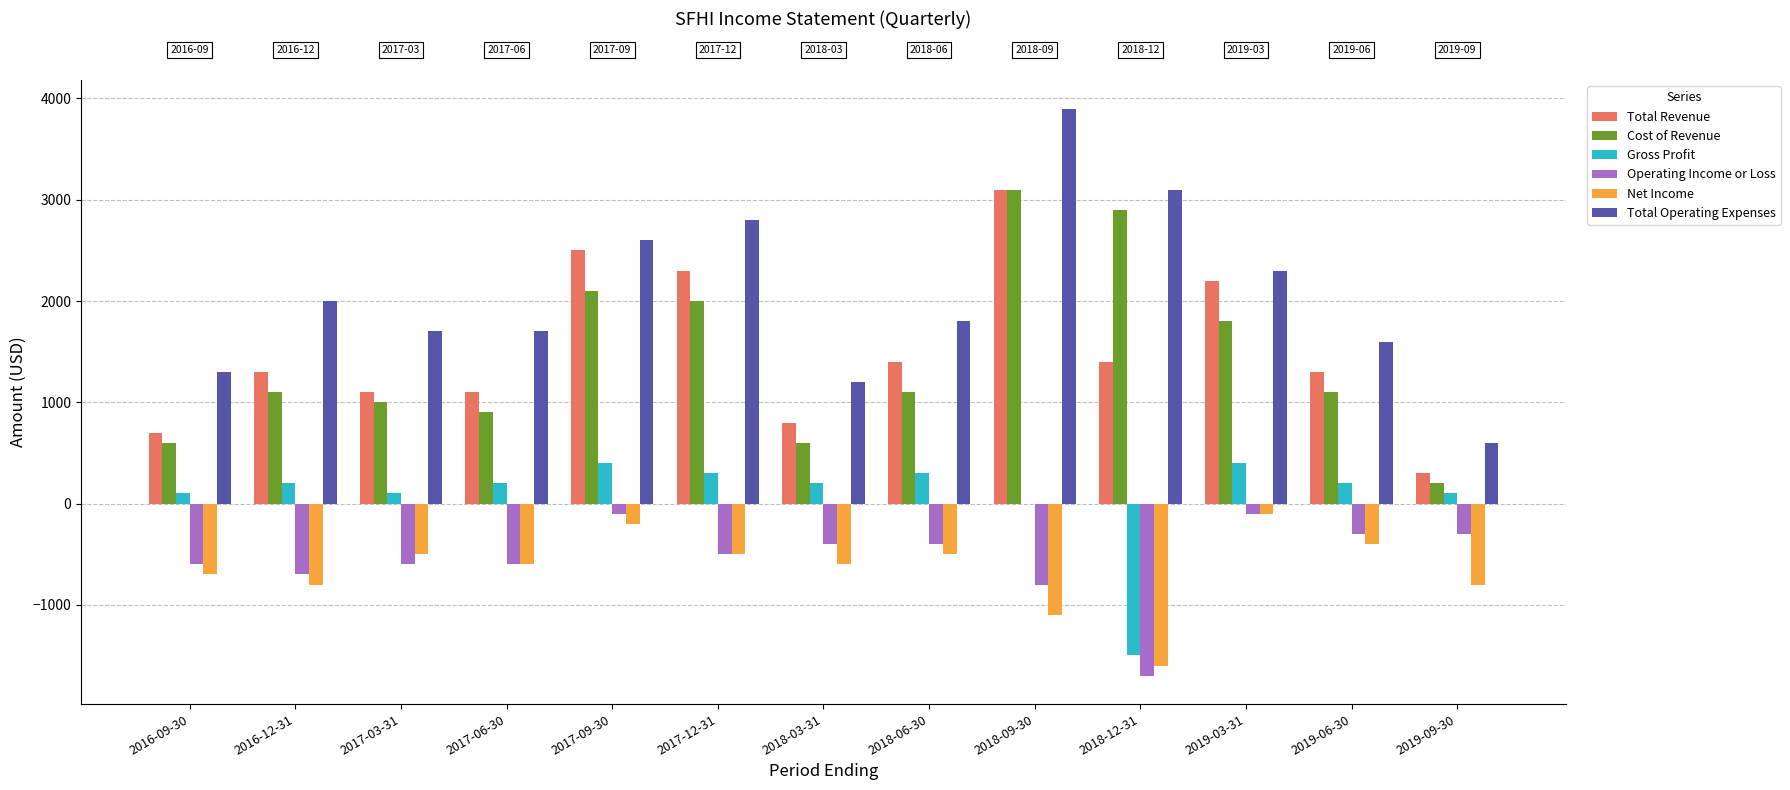

Which series changed the most between 2016-09-30 and 2017-09-30?

Total Revenue